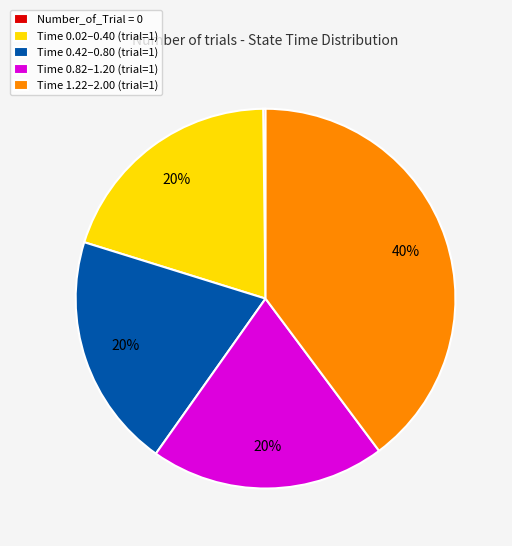

Do Time 0.42–0.80 (trial=1) and Time 0.82–1.20 (trial=1) together represent more than half of the pie?

No